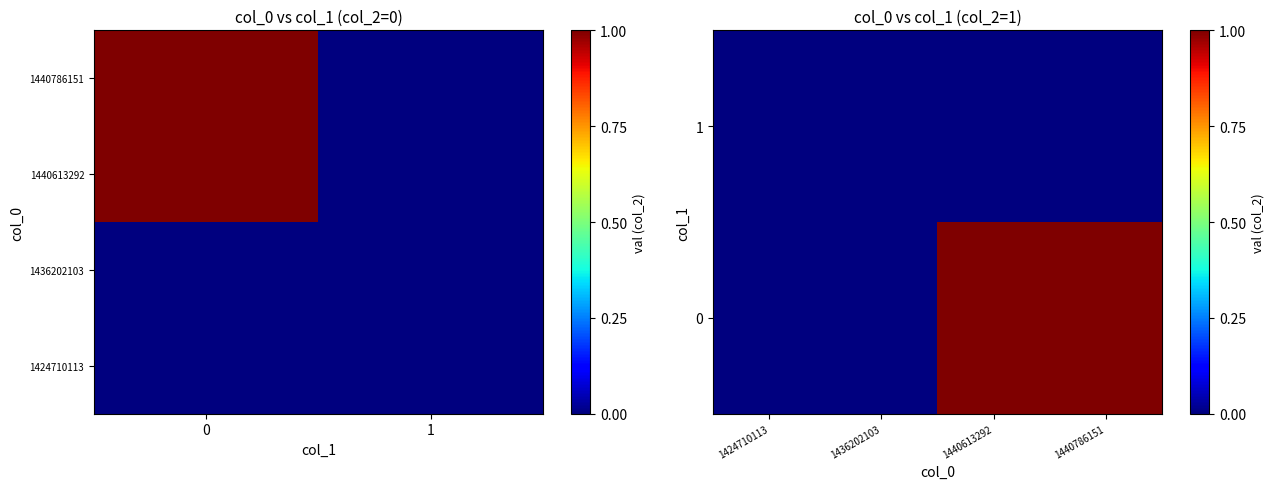

How many values in 1440613292 are above zero?

1